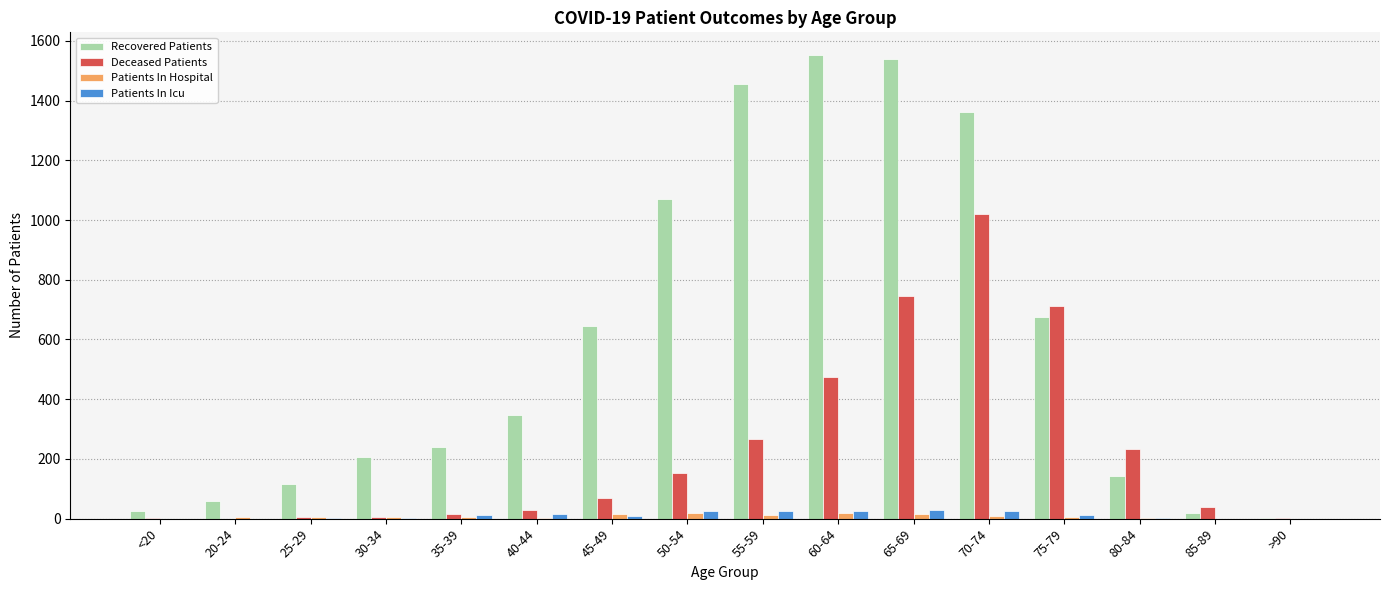

What is the greatest value displayed?

1551